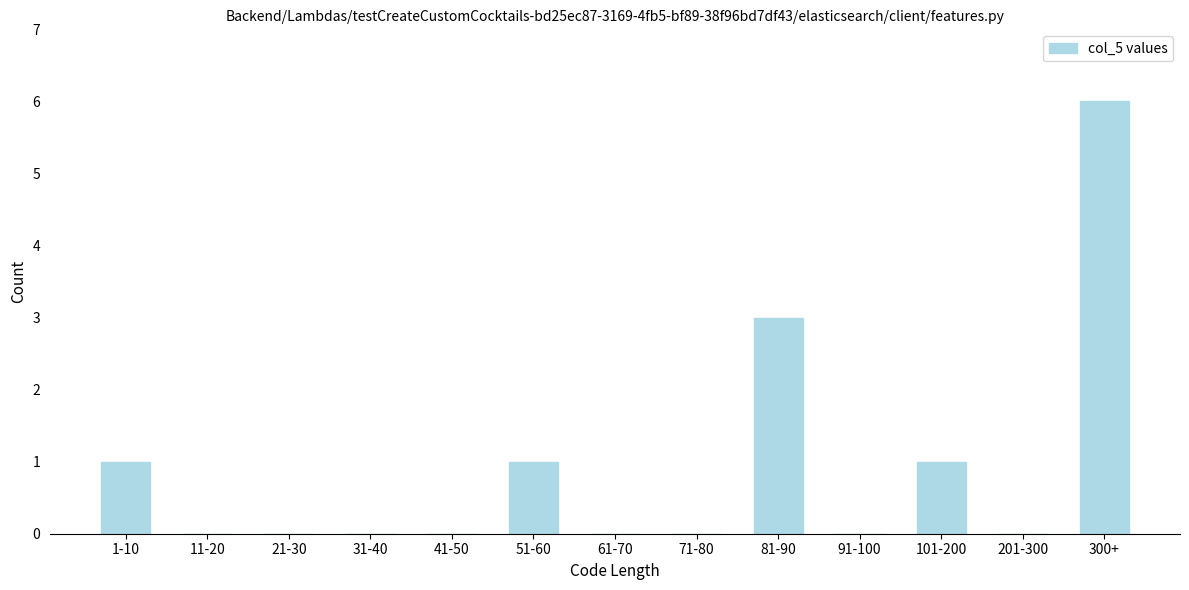

Reading left to right, list all the values displayed in this chart.

1-10=1	11-20=0	21-30=0	31-40=0	41-50=0	51-60=1	61-70=0	71-80=0	81-90=3	91-100=0	101-200=1	201-300=0	300+=6